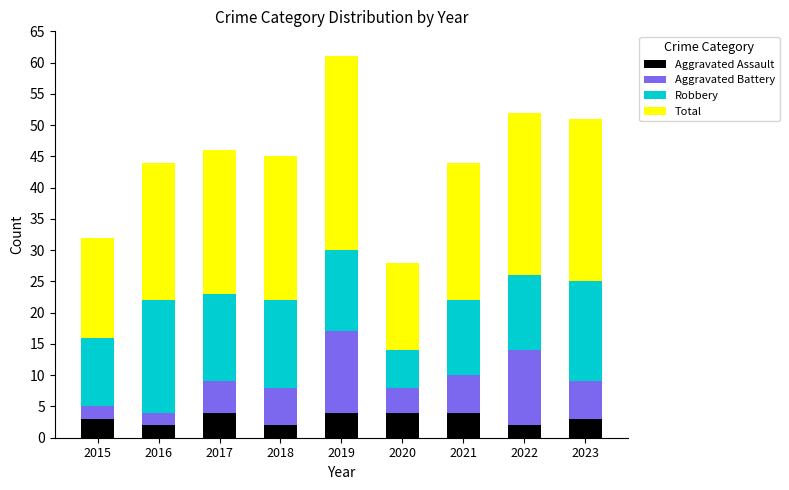

True or false: Aggravated Assault has a value of 3 at 2023.

True